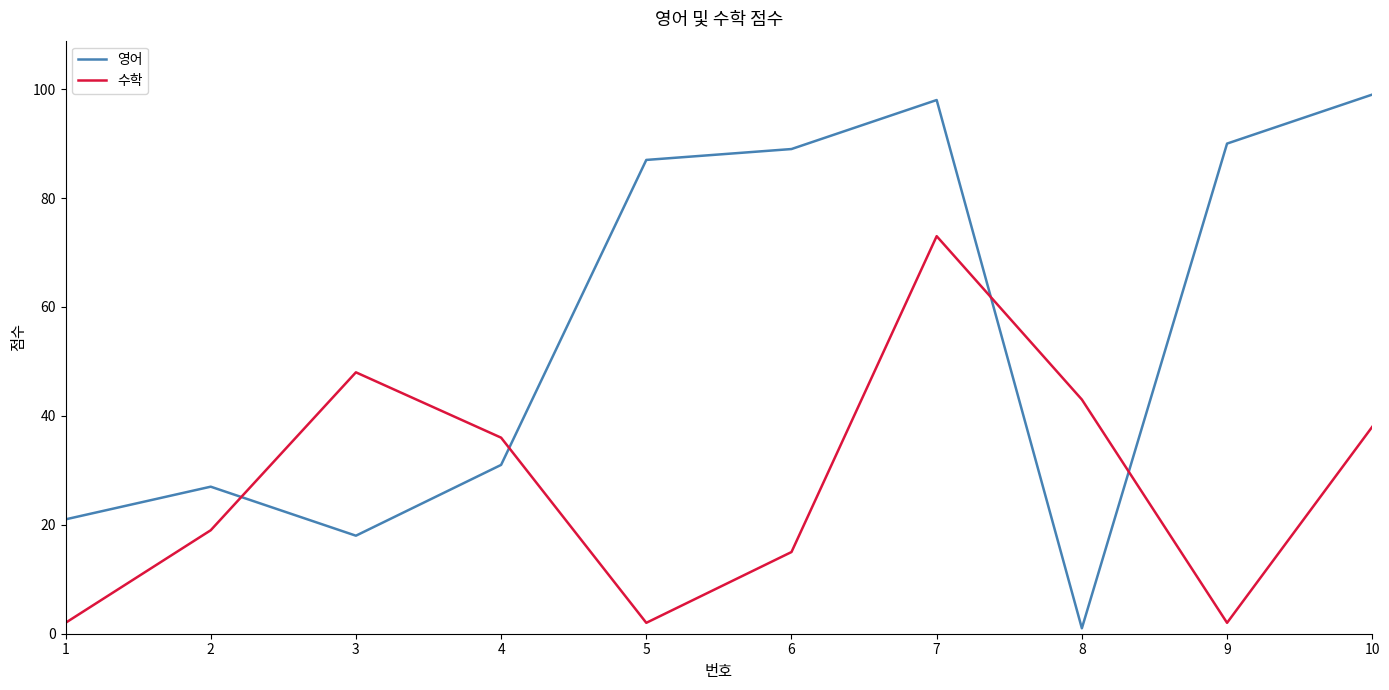

True or false: 수학 has more than 2 interior local peaks.

False